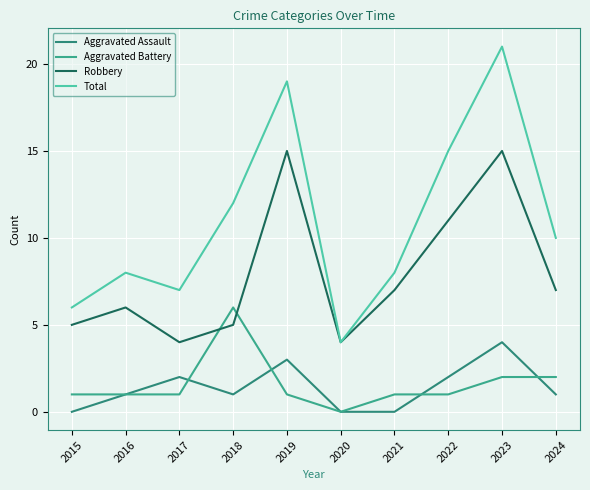

List the labels in order of Robbery value, smallest first.

2017, 2020, 2015, 2018, 2016, 2021, 2024, 2022, 2019, 2023